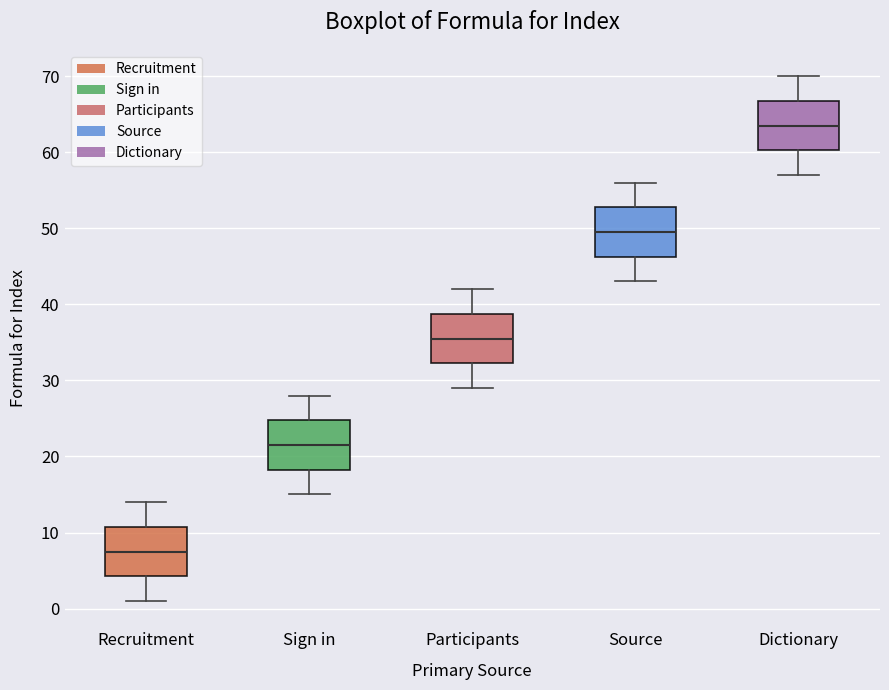

Which box's median line is the lowest?

Recruitment